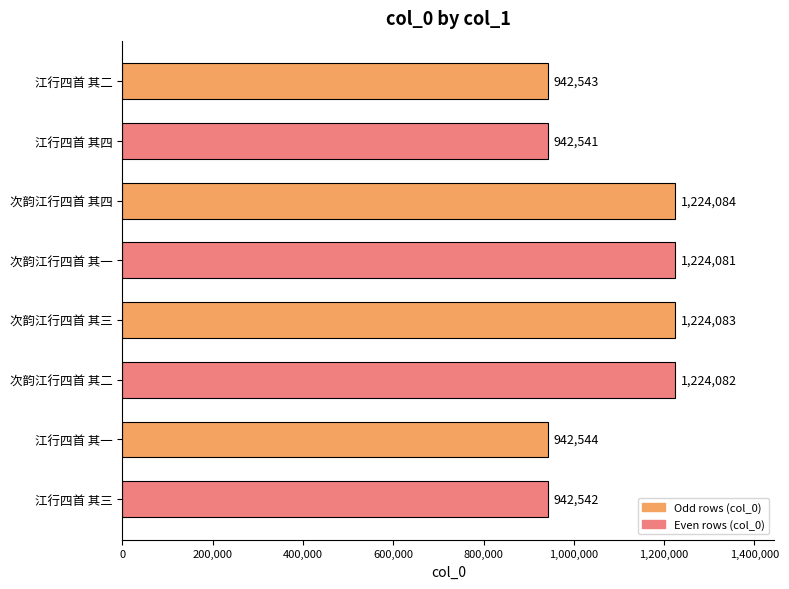

What is the difference between the maximum and minimum values?

281543